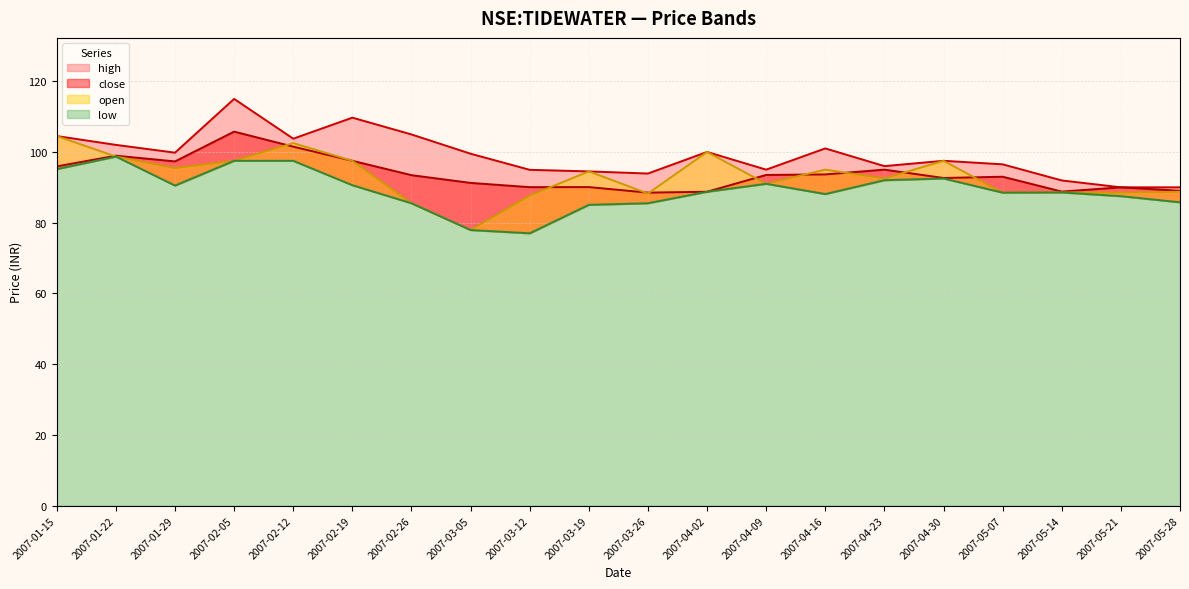

What is the label of the 15th point from the right?

2007-02-19